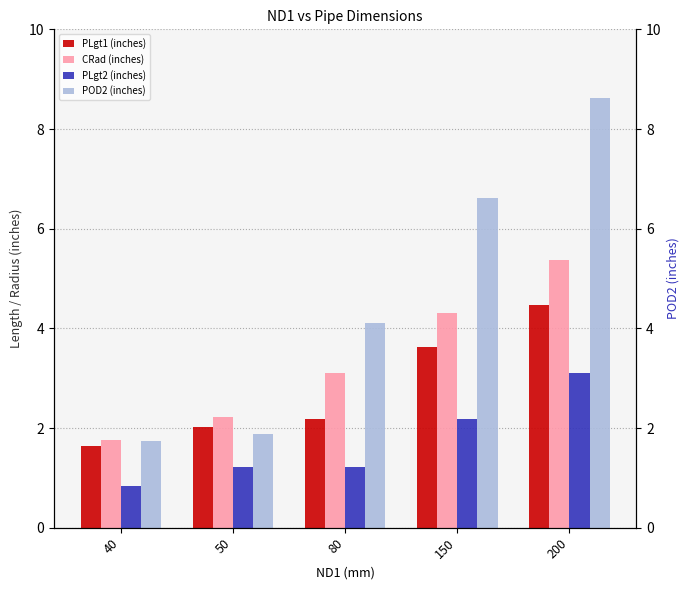

How many values in the PLgt1 (inches) series exceed 2?

4